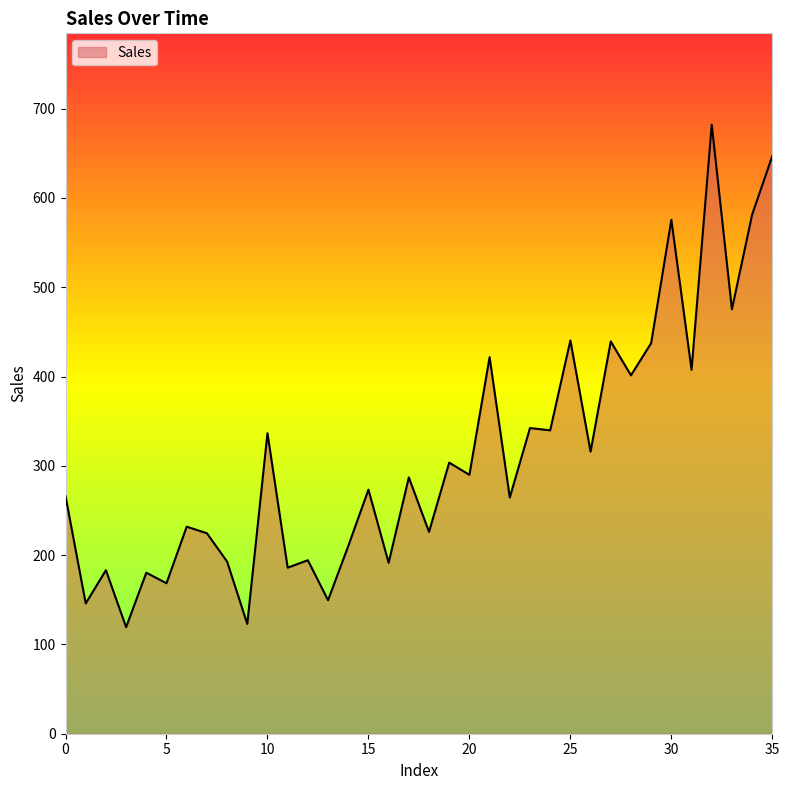

What is the difference between the maximum and minimum values?

562.7